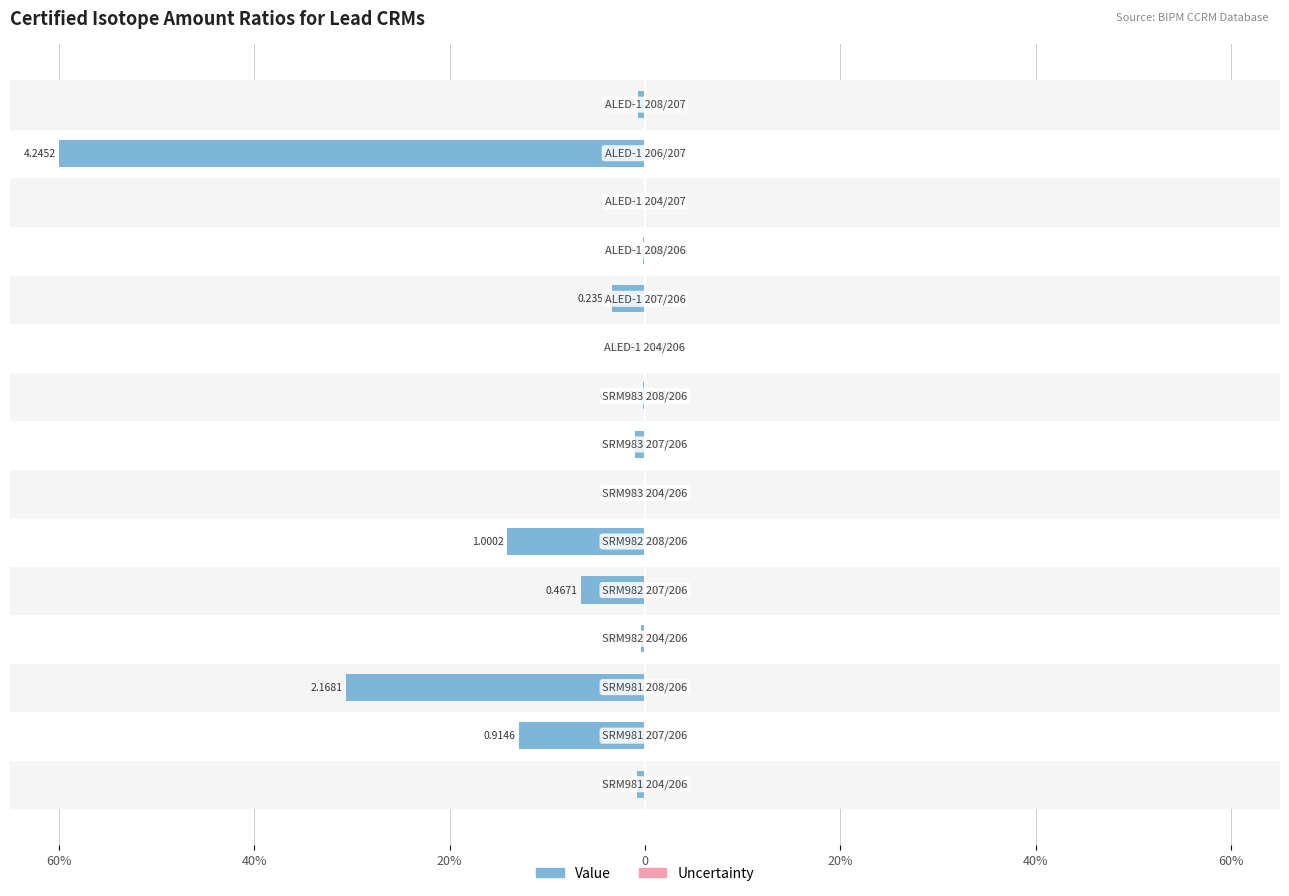

What value does the Value series have at 8?

-0.2